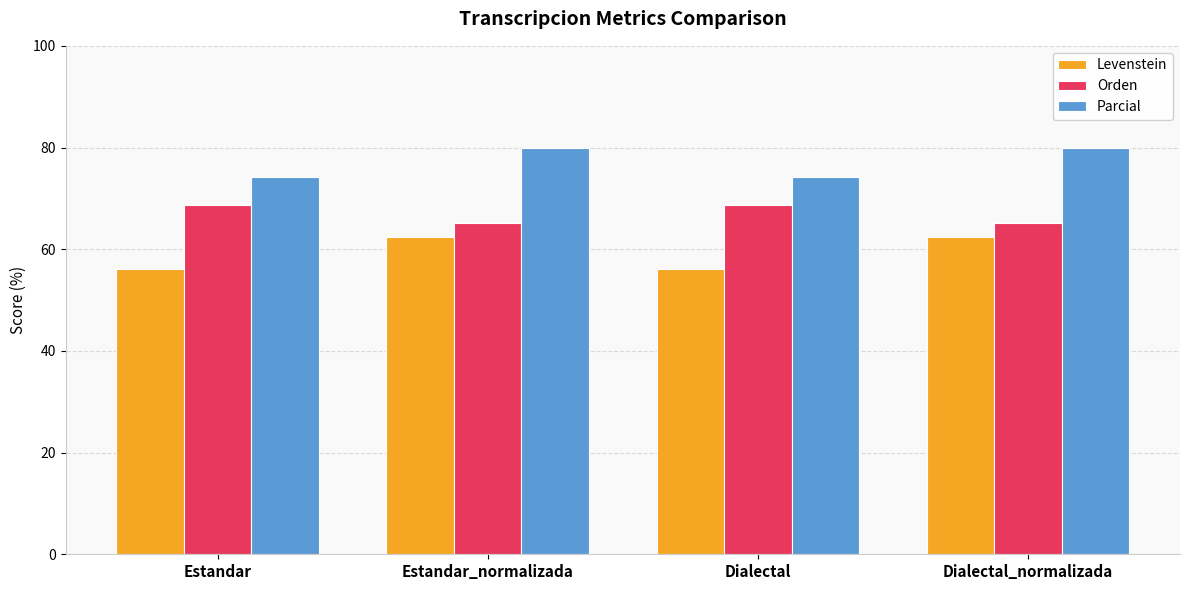

What is the label of the 2nd bar from the left?

Estandar_normalizada